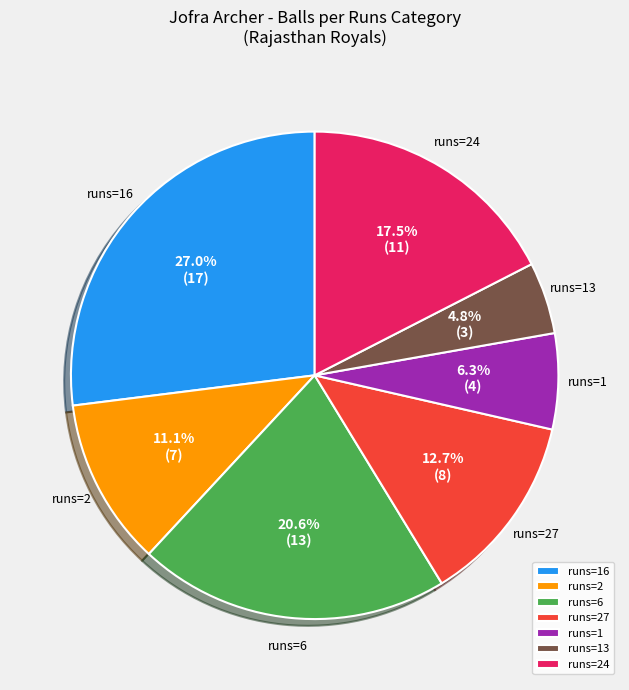

What is the smallest slice in the pie chart?

runs=13